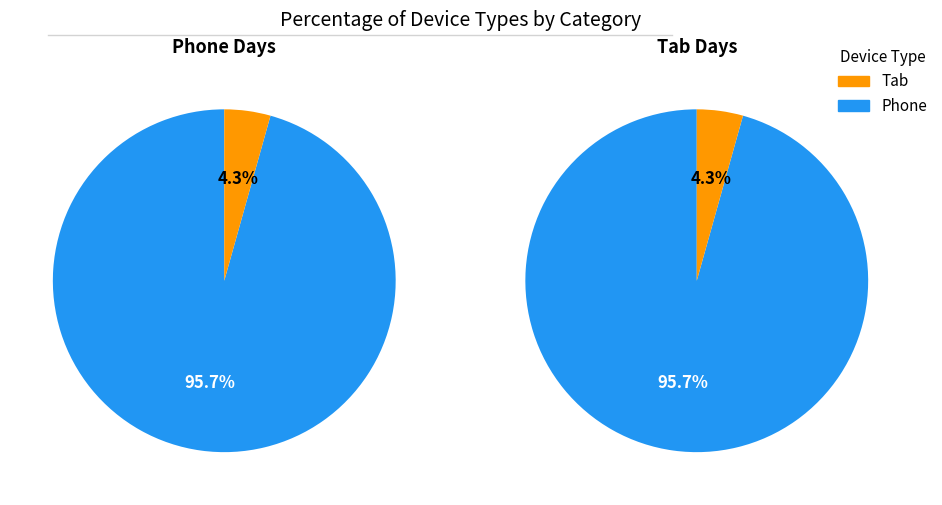

Which has a higher value, Tab or Phone?

Phone